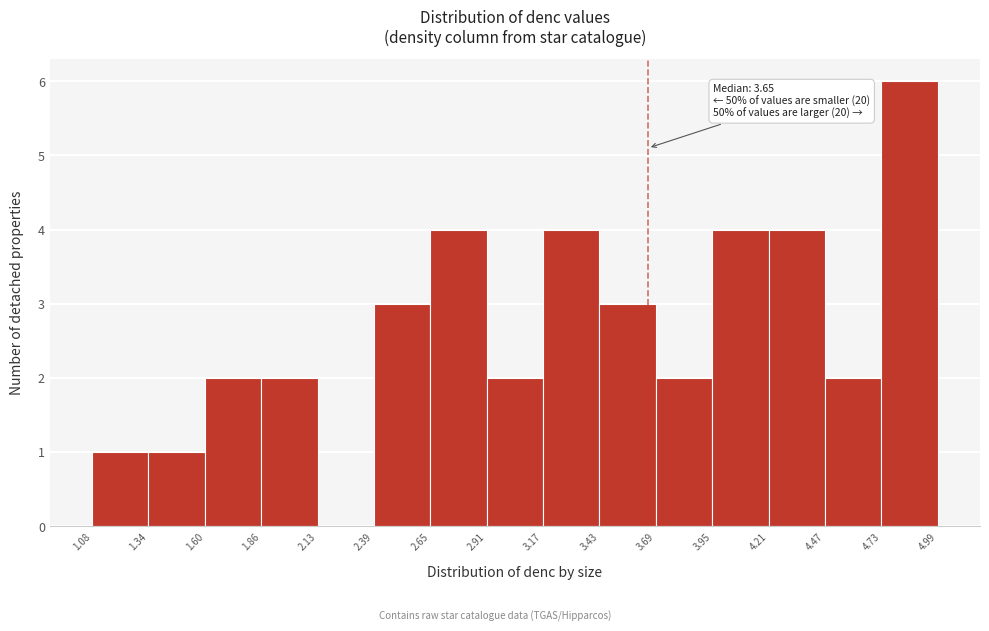

Over which range of the x-axis is the bar tallest?

4.73 to 4.99